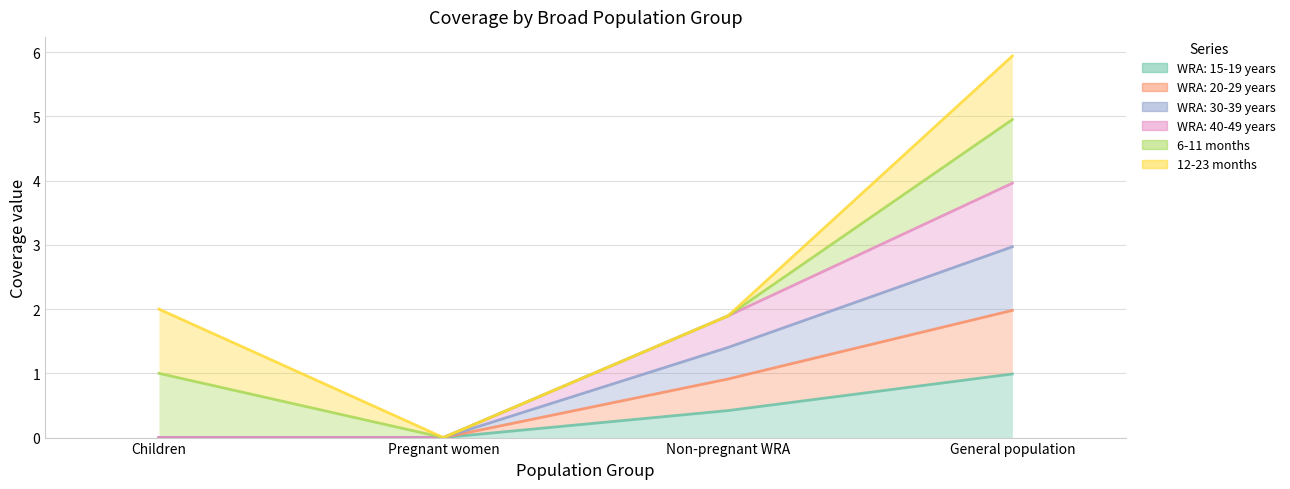

Which series has the largest range (max minus min)?

WRA: 20-29 years